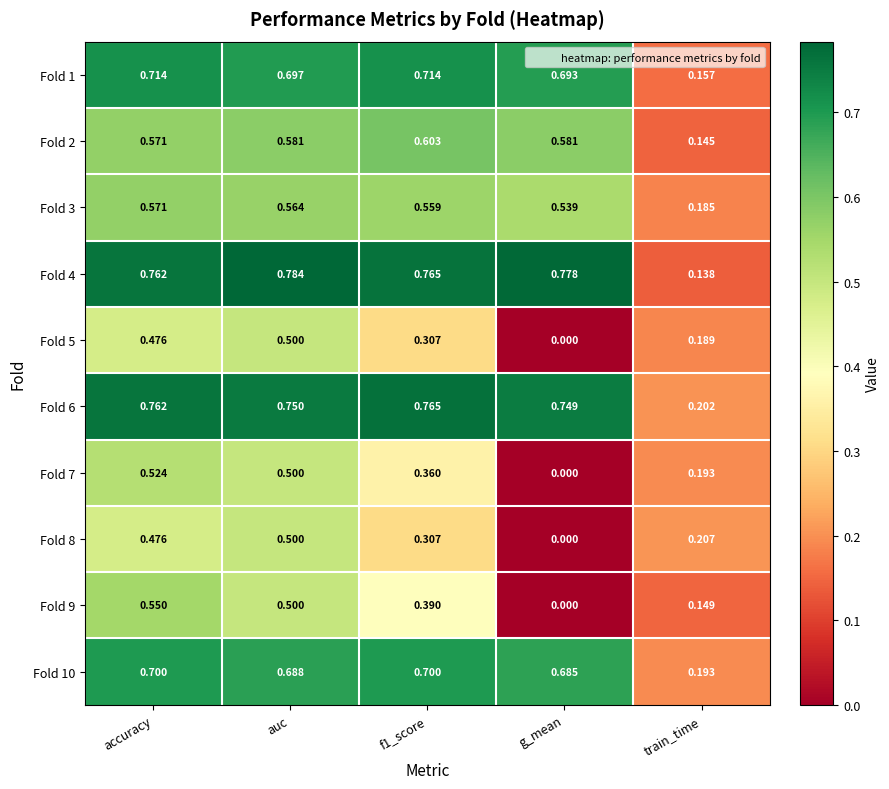

Is the value of Fold 5 at train_time greater than the value of Fold 7 at f1_score?

No